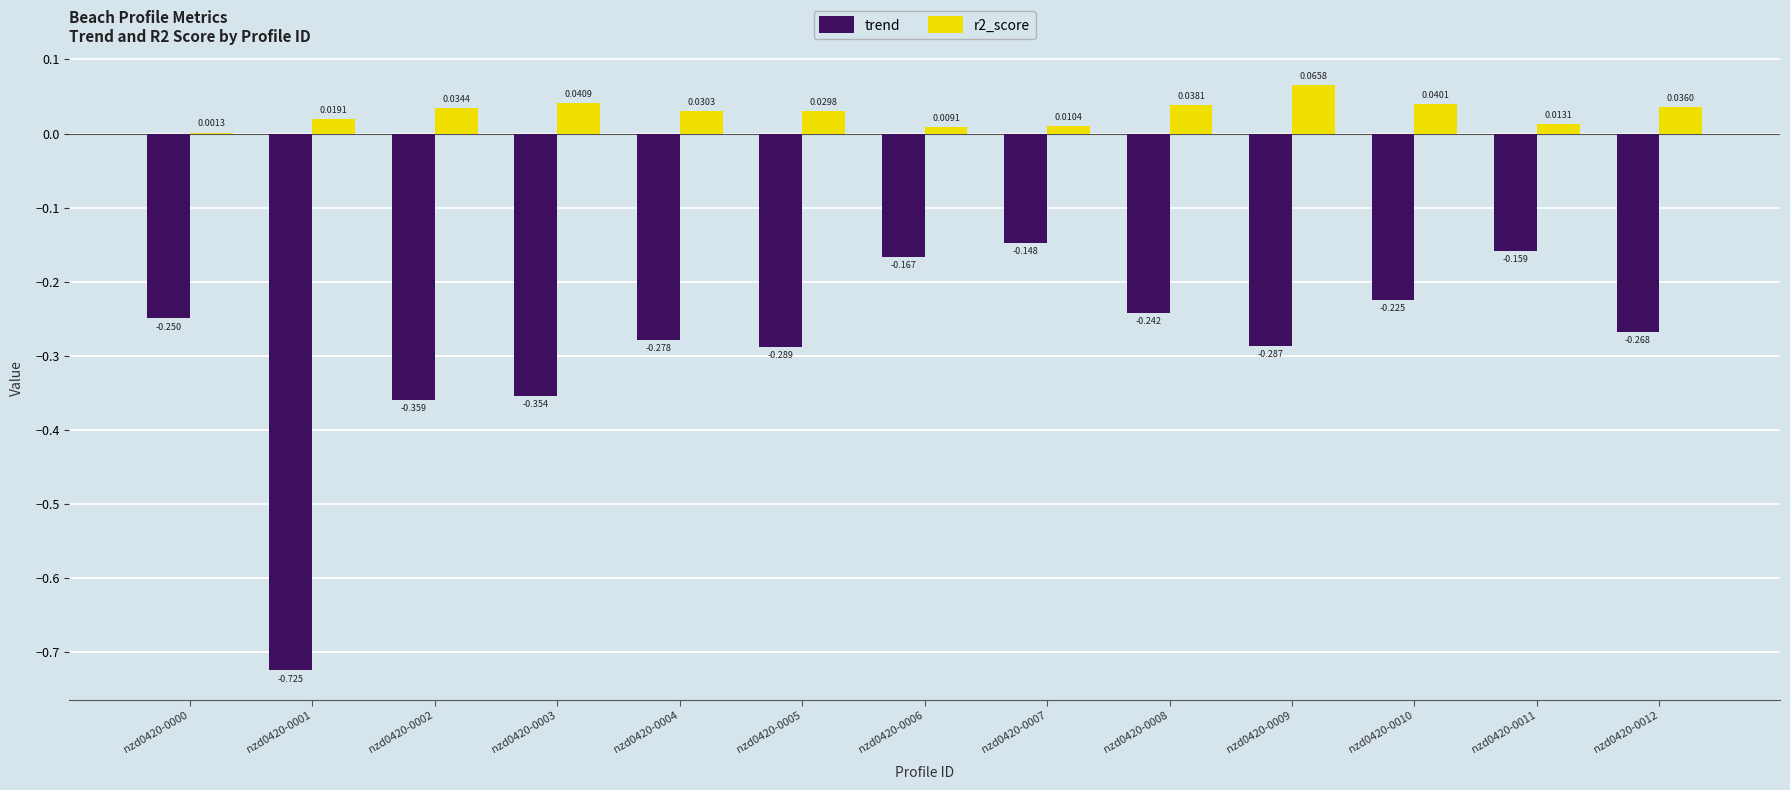

How many series are shown in this chart?

2